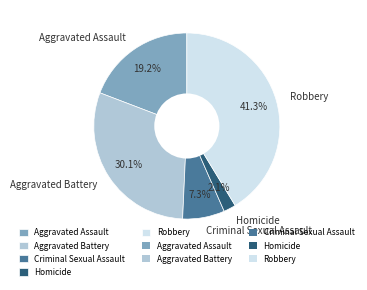

Is Homicide the majority of the pie?

No